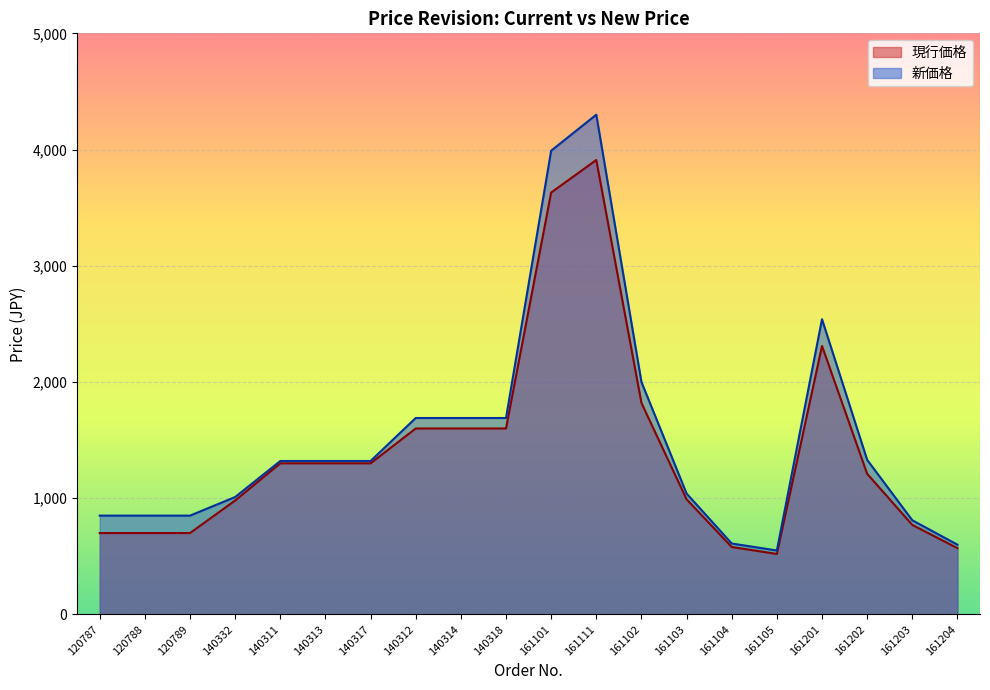

What is the label of the 7th point from the left?

140317